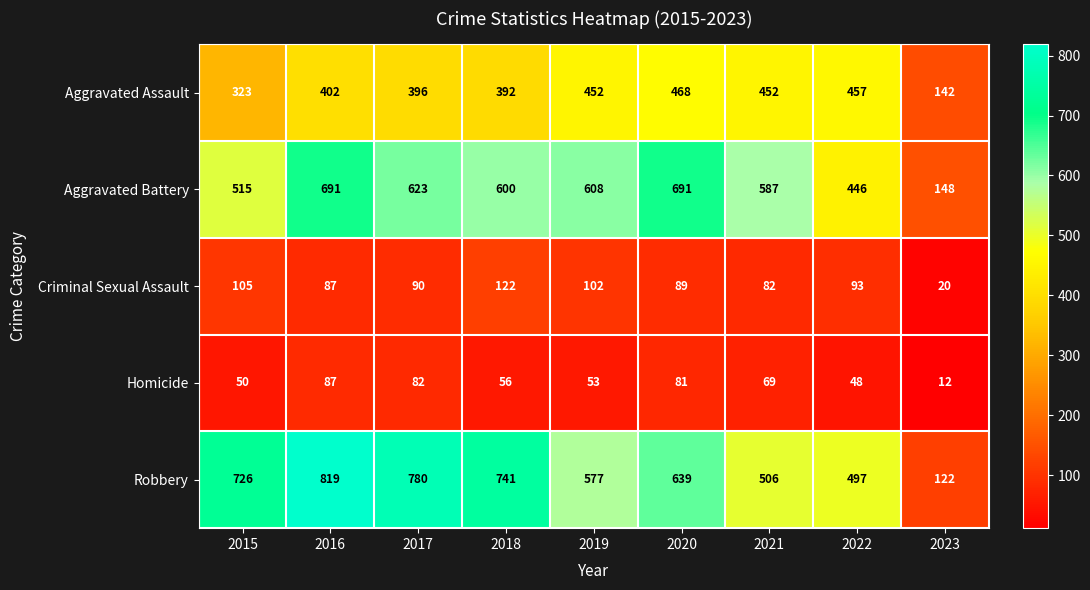

Which category has the lowest value in the Aggravated Battery series?

2023